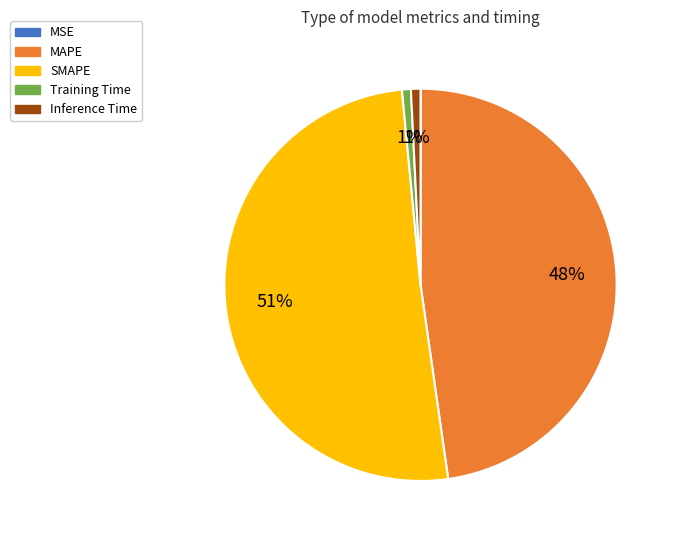

The SMAPE slice represents 51% of the pie. True or false?

True